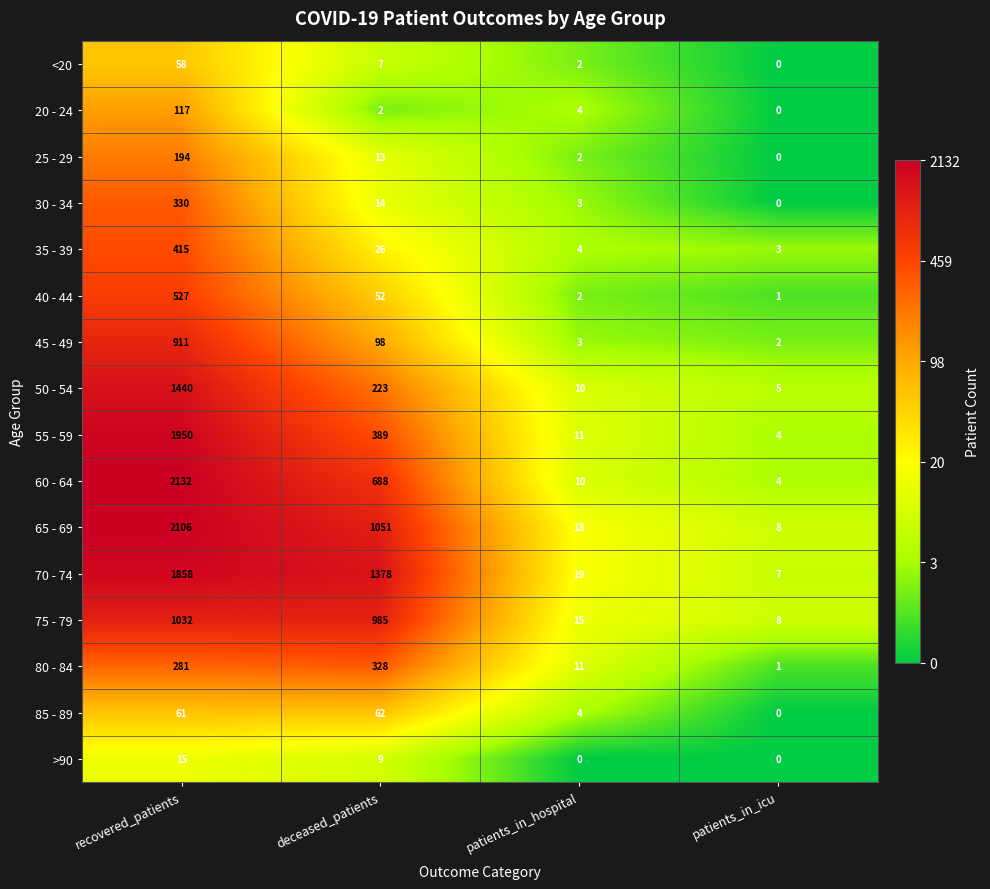

Is it true that 60 - 64 equals 1 at patients_in_icu?

False